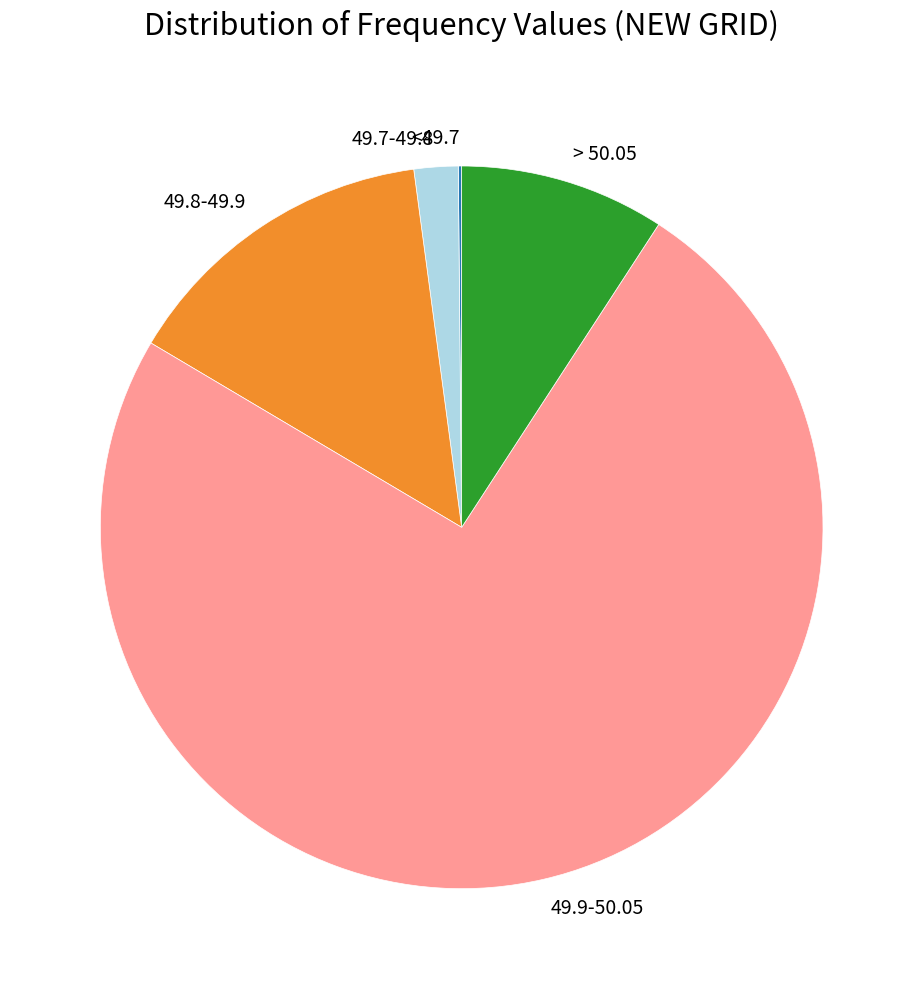

What is the largest slice in the pie chart?

49.9-50.05